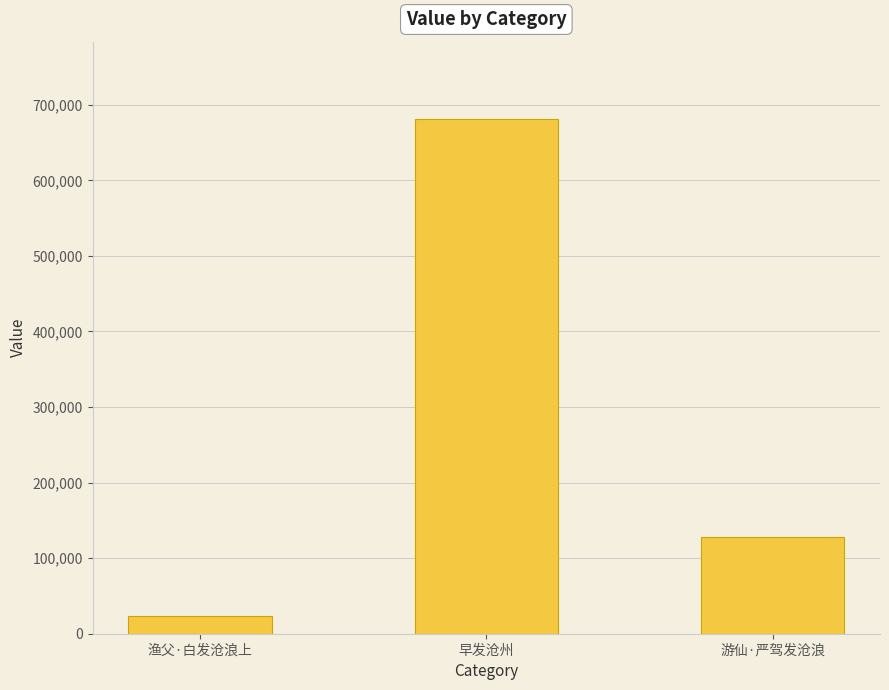

What is the label of the 3rd bar from the right?

渔父·白发沧浪上